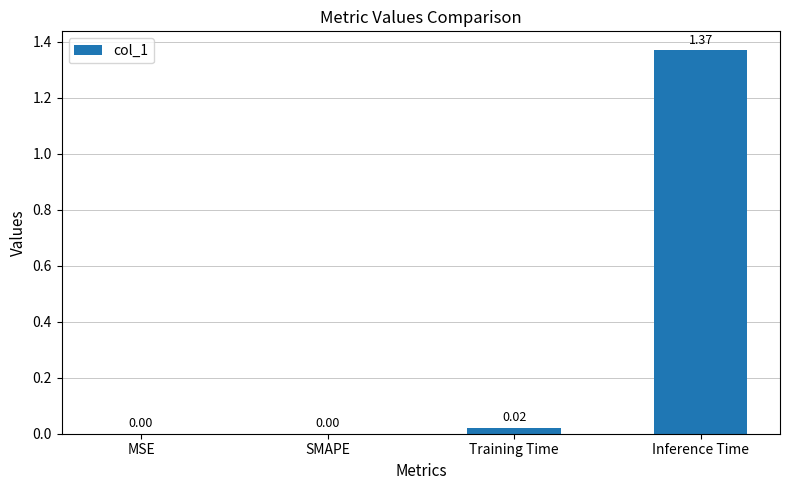

Is it true that the value at MSE is -0.8?

False